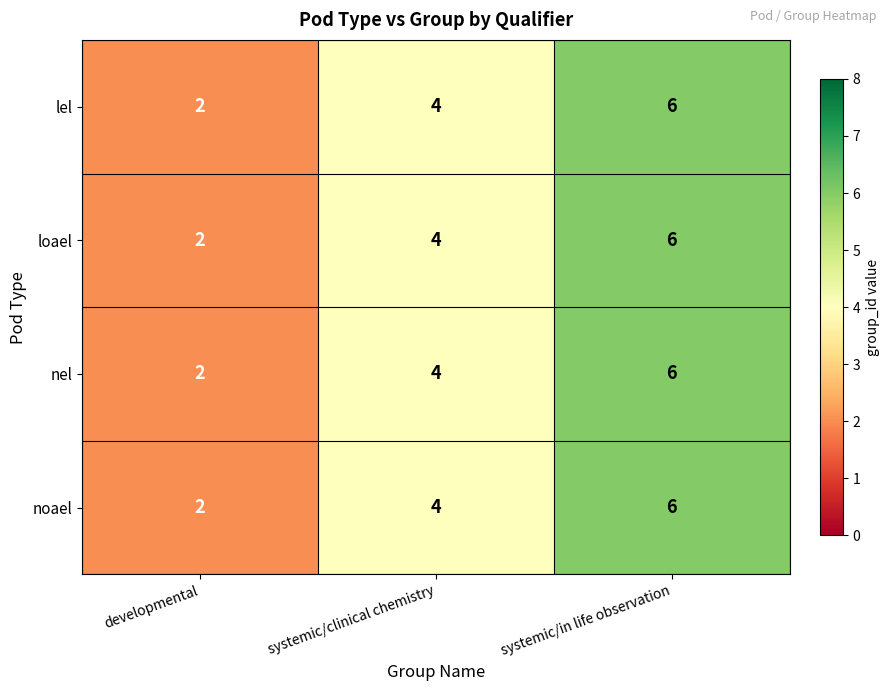

At which category is the sum across all series the highest?

systemic/in life observation